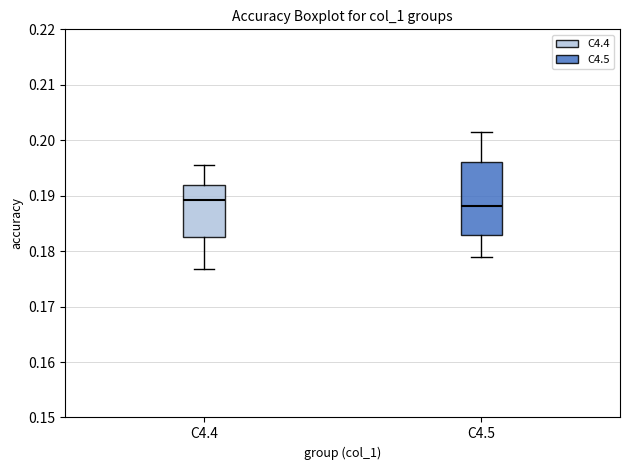

Where is the upper edge of the box for C4.4 on the y-axis? The values are not printed on the chart, so give them approximately, as read against the axis.

0.192